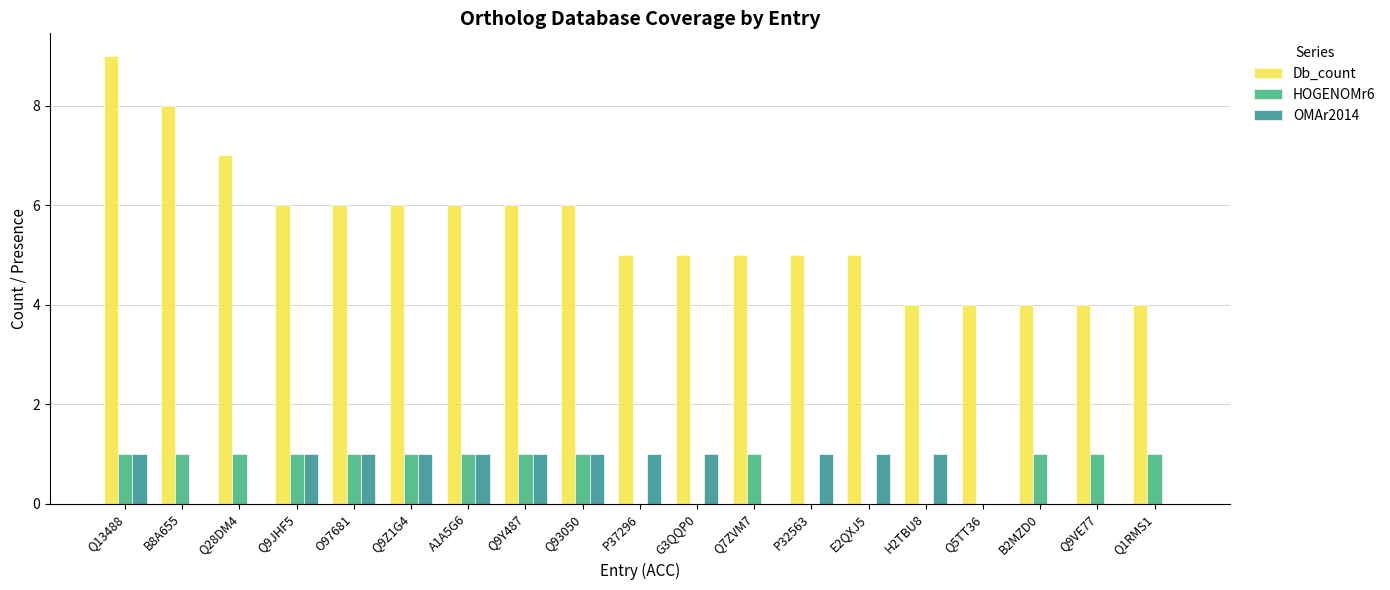

The HOGENOMr6 series shows 2 at A1A5G6. True or false?

False